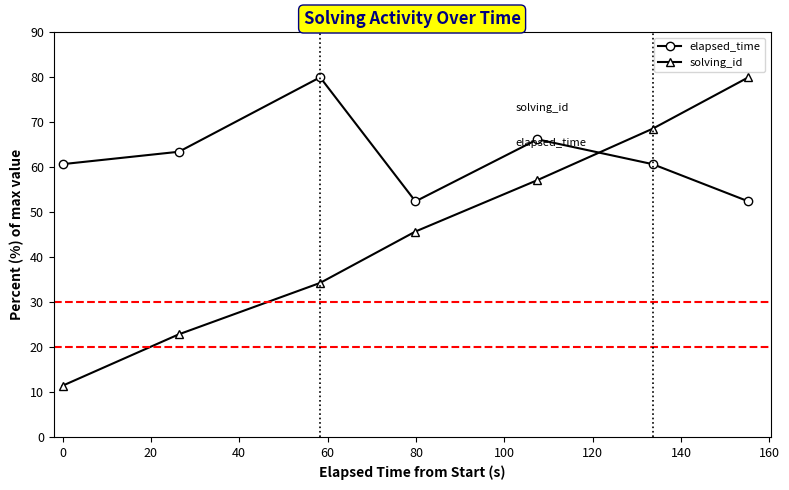

True or false: solving_id has more than 1 points higher than both neighbors.

False